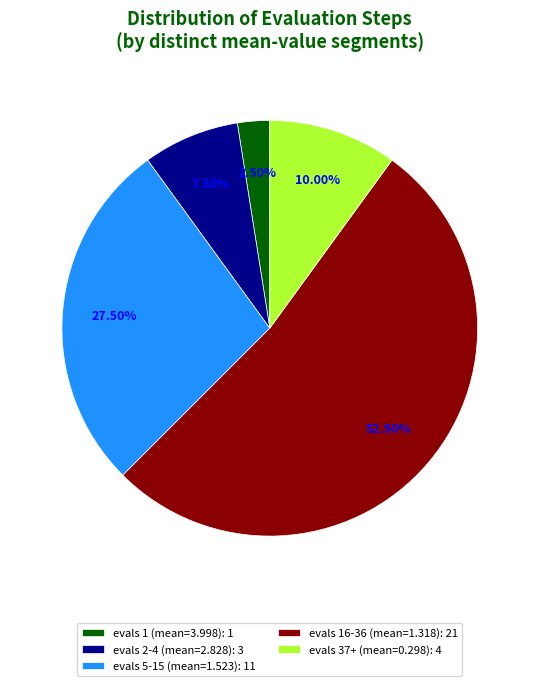

Is there any slice that represents more than half of the pie?

Yes